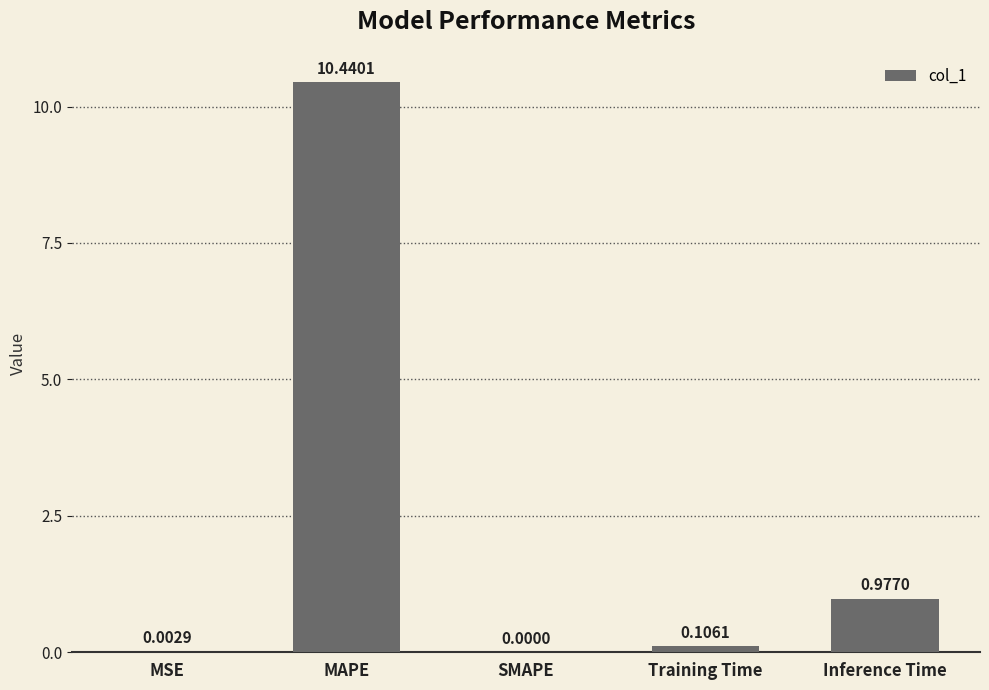

Which label corresponds to the largest value in the chart?

MAPE